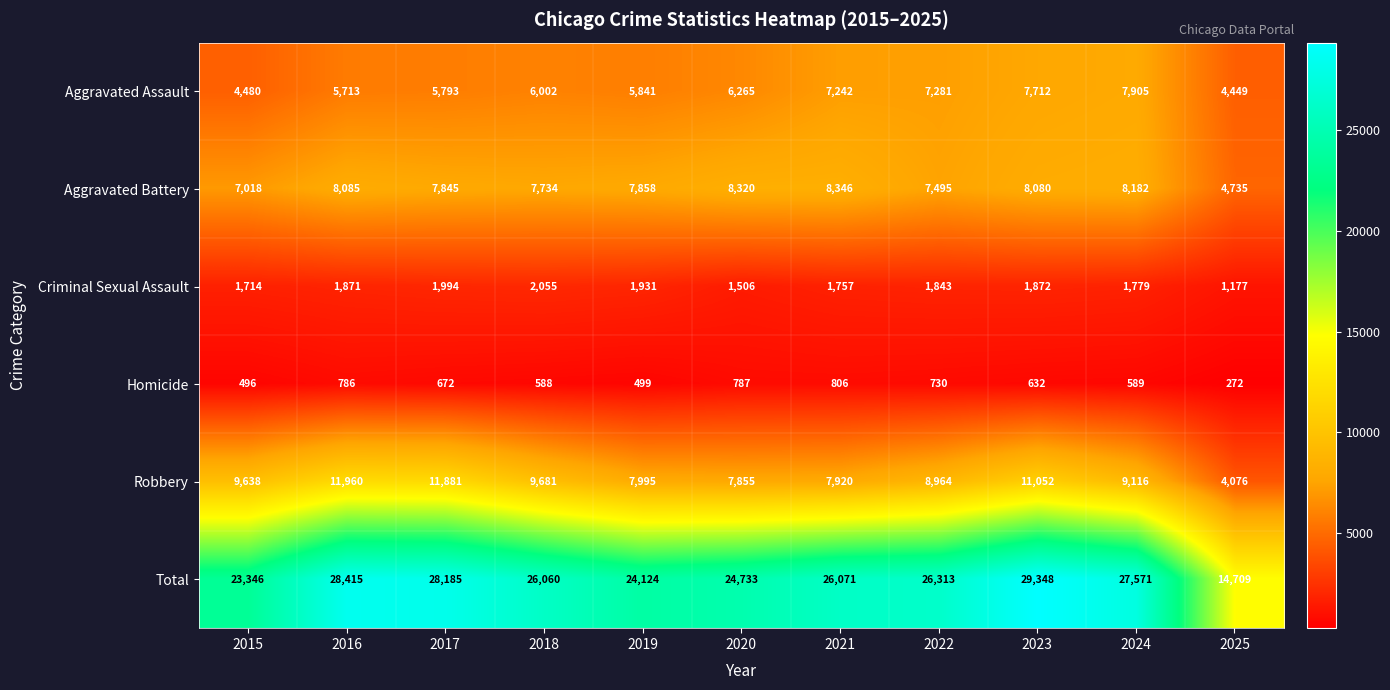

How many data points in Aggravated Battery are less than 7858?

5